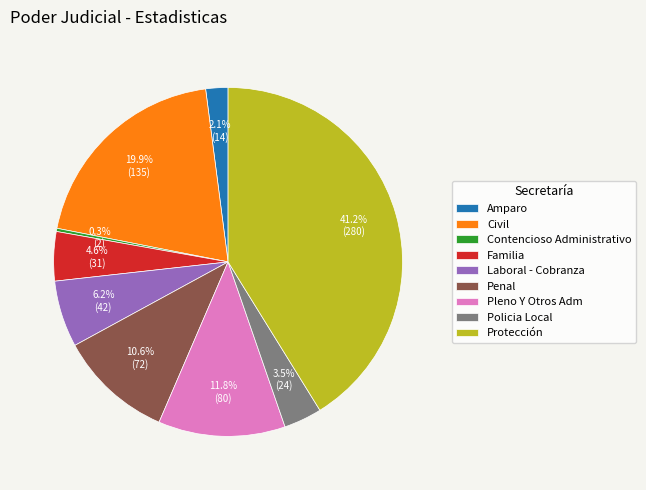

To the nearest percent, what portion does Pleno Y Otros Adm represent?

12%